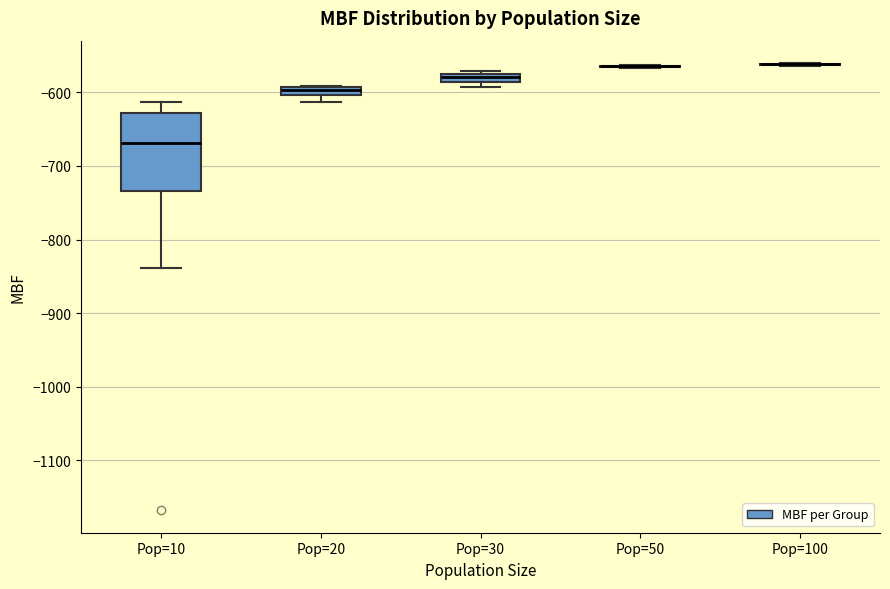

Which box is the tallest, from its lower edge to its upper edge?

Pop=10